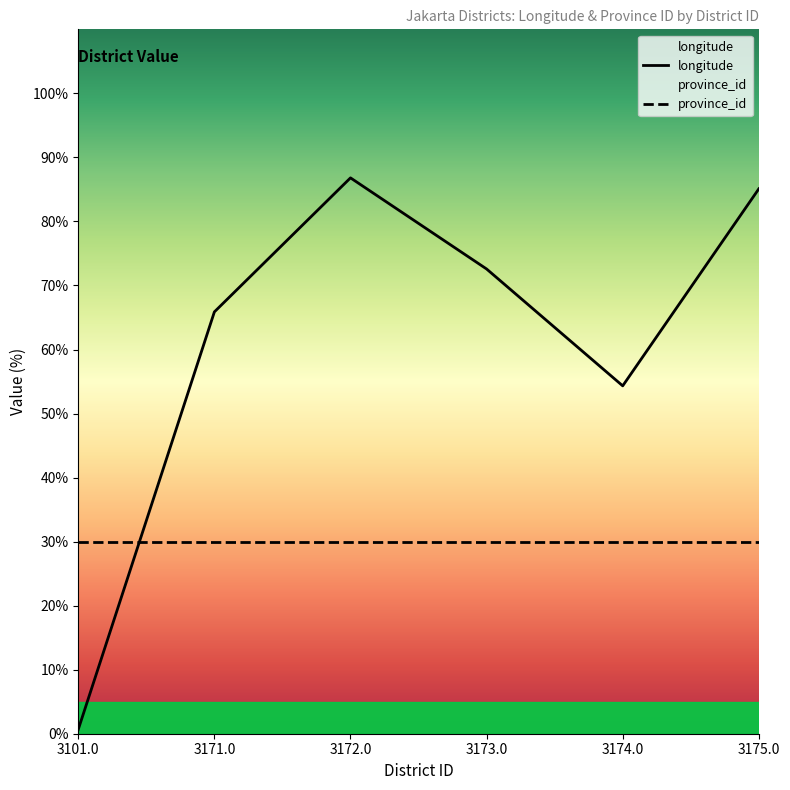

What is the value of the 2nd point from the left?

65.9